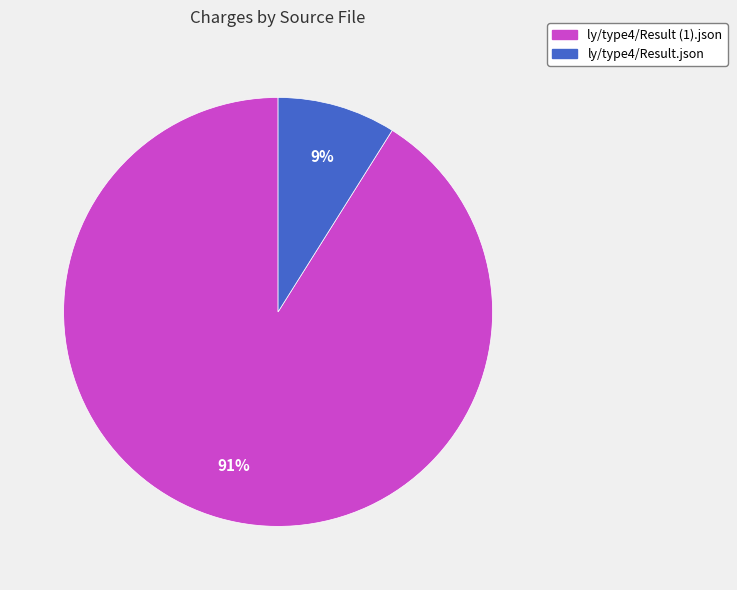

Do ly/type4/Result.json and ly/type4/Result (1).json together represent more than half of the pie?

Yes